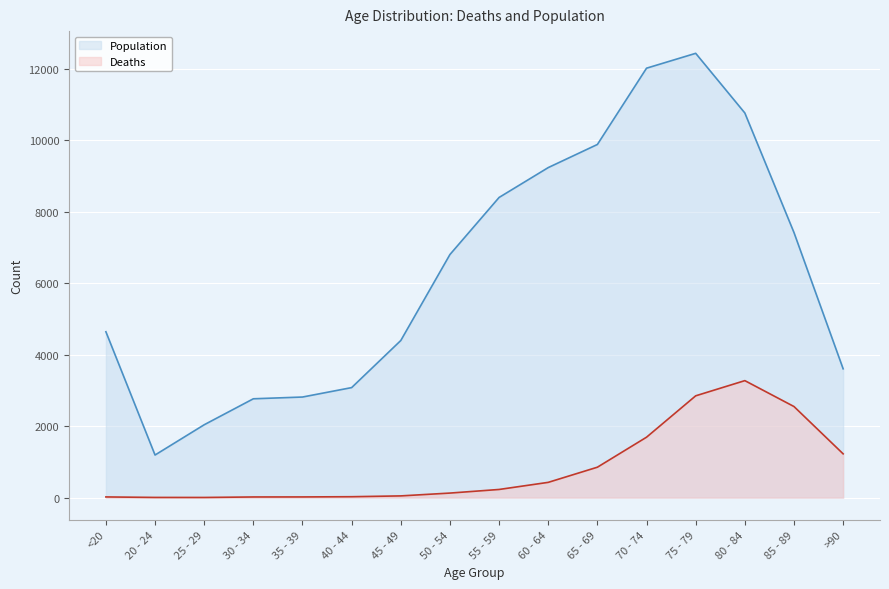

Between 80 - 84 and >90, which series saw the biggest shift?

Population